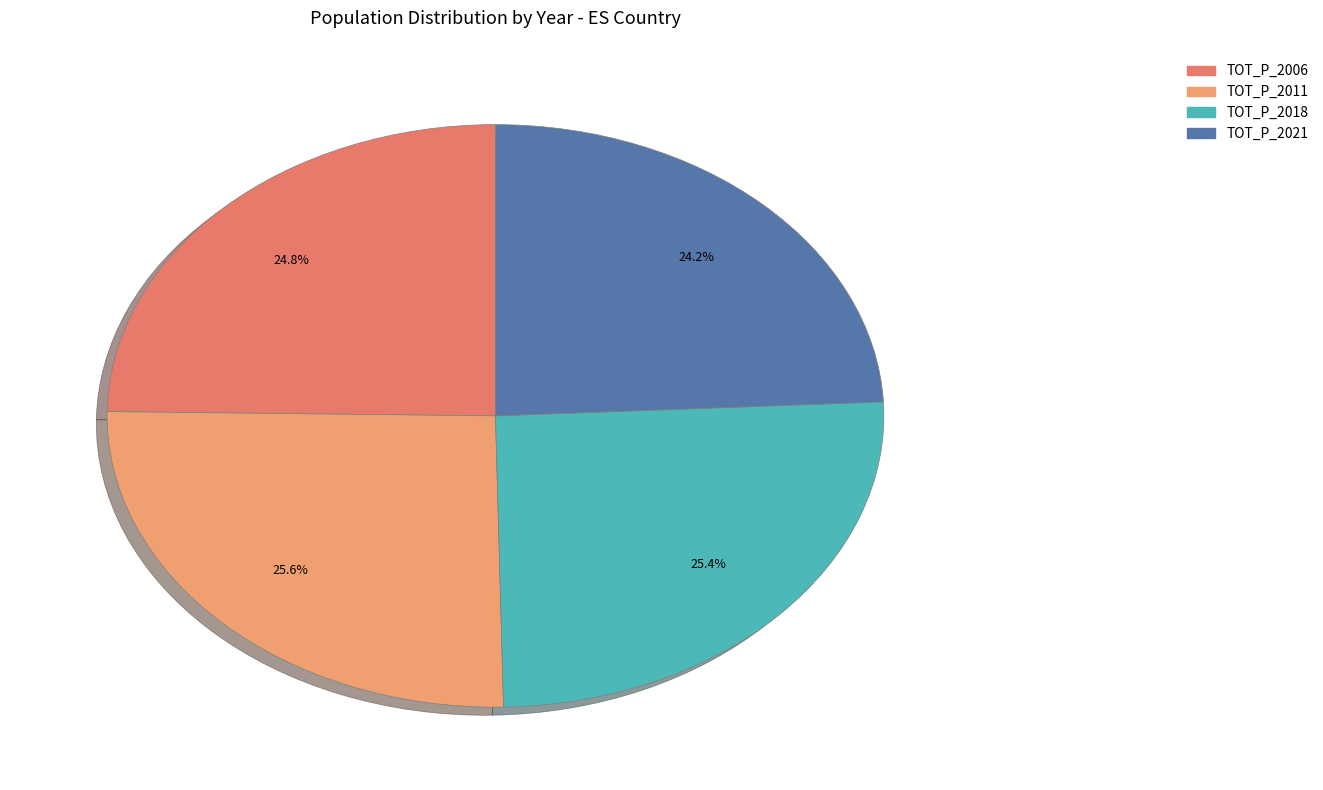

Does any single category account for the majority?

No